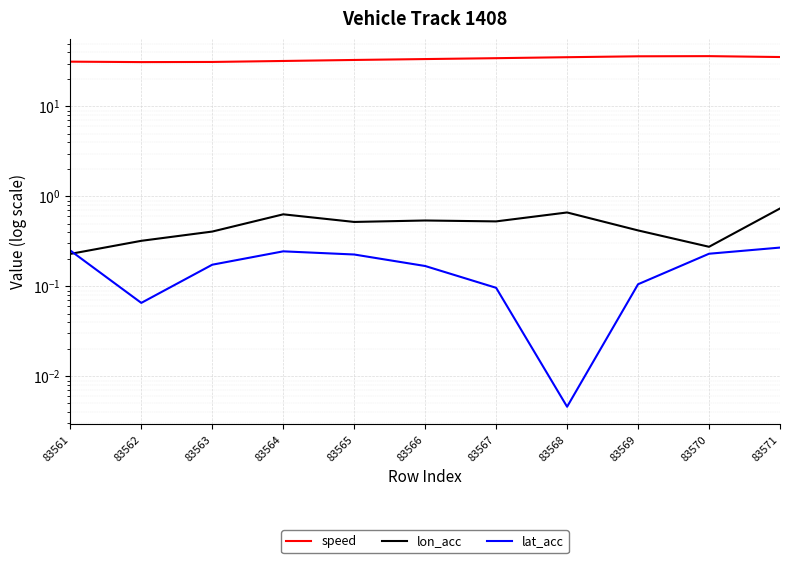

Does the chart display data point markers on the line(s)?

No